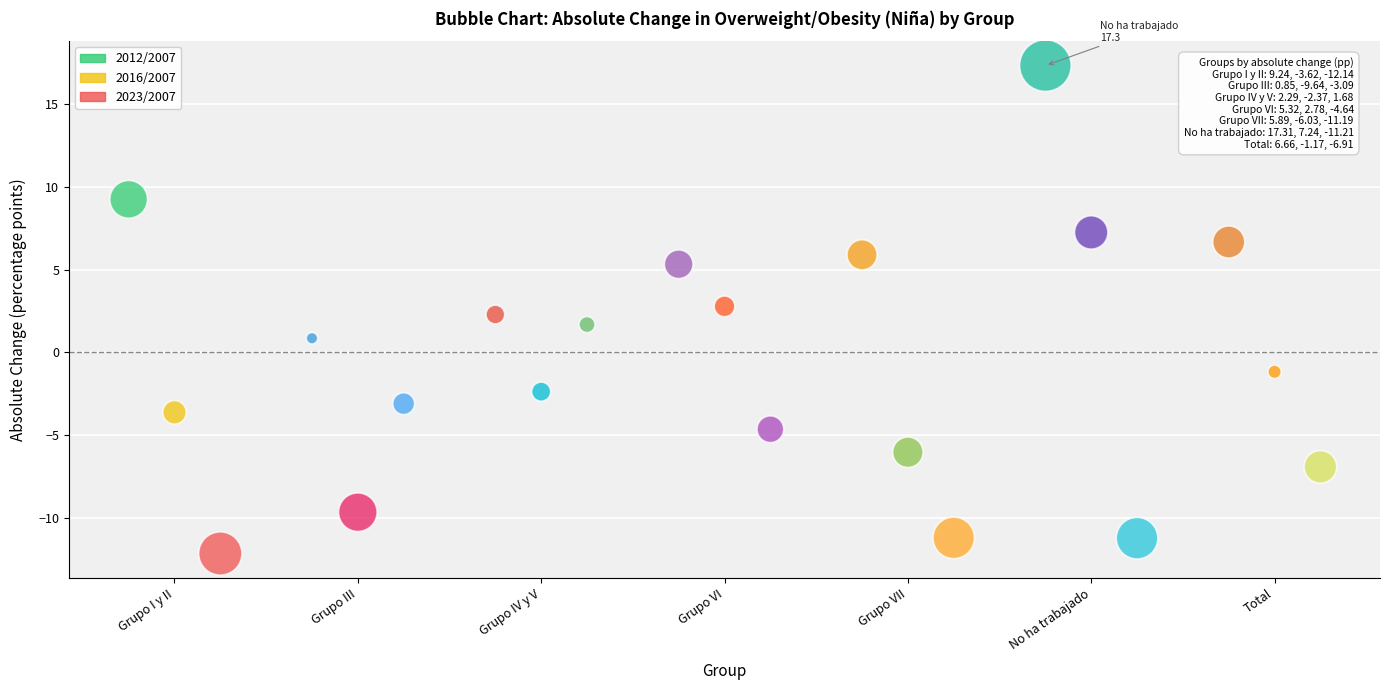

Which series has the largest Y range (max minus min)?

2016/2007